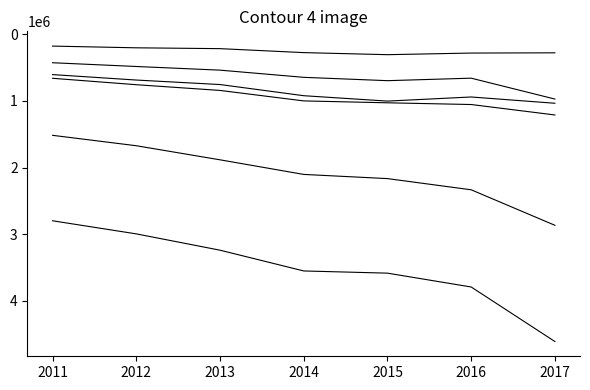

Is this an area chart (filled region under the line)?

No